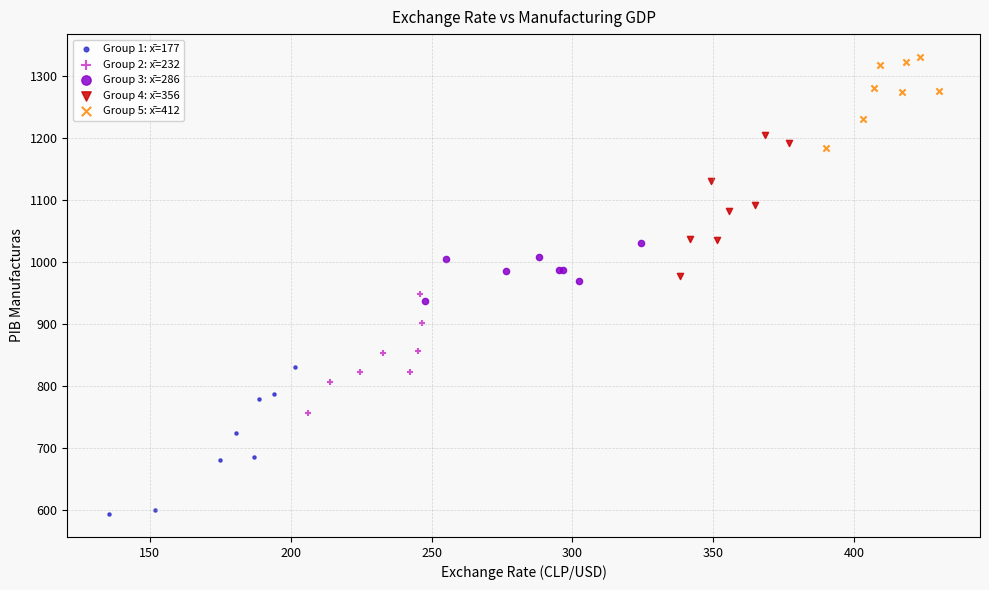

Which series reaches the maximum Y coordinate?

Group 5: x̄=412